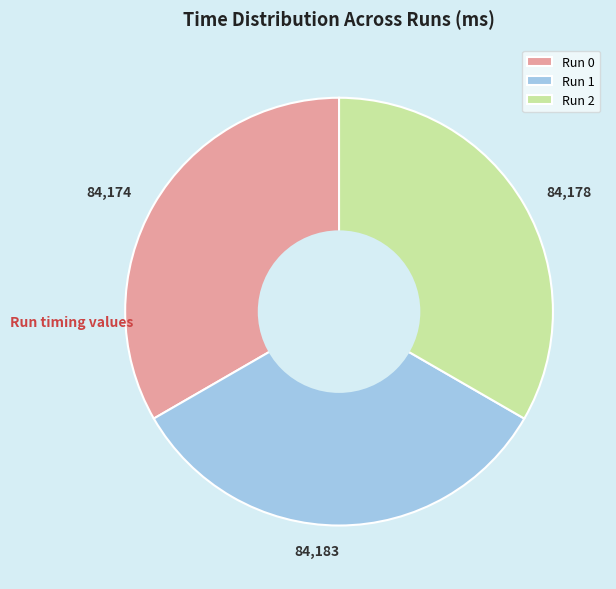

The Run 2 slice represents 33% of the pie. True or false?

True